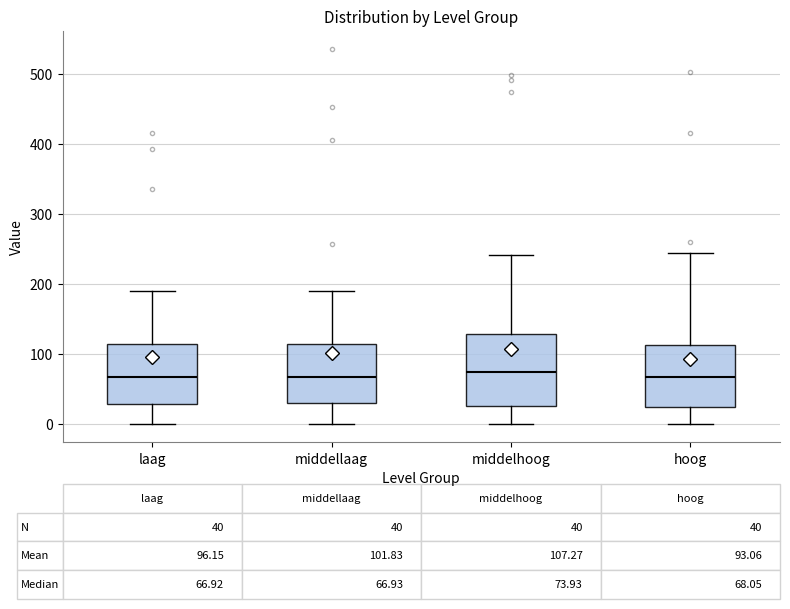

Which box is the tallest, from its lower edge to its upper edge?

middelhoog